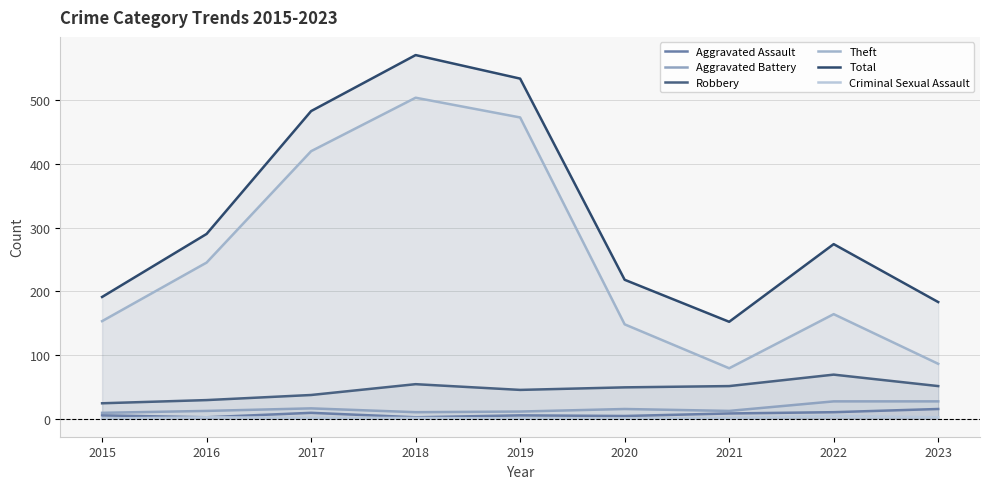

Which series has the widest spread of values?

Theft